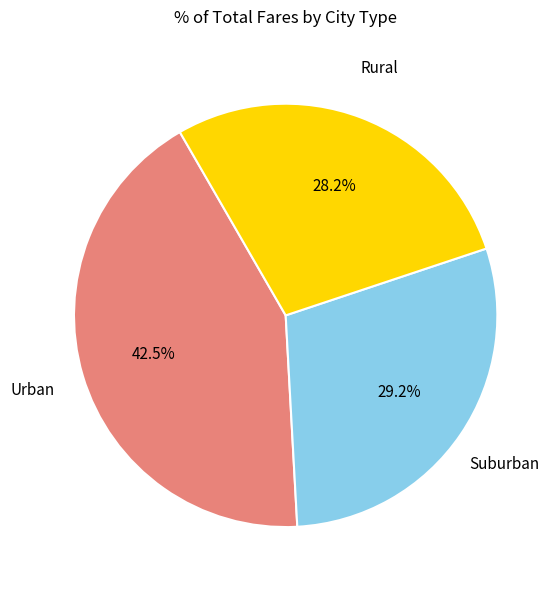

Is there a majority slice in this chart?

No